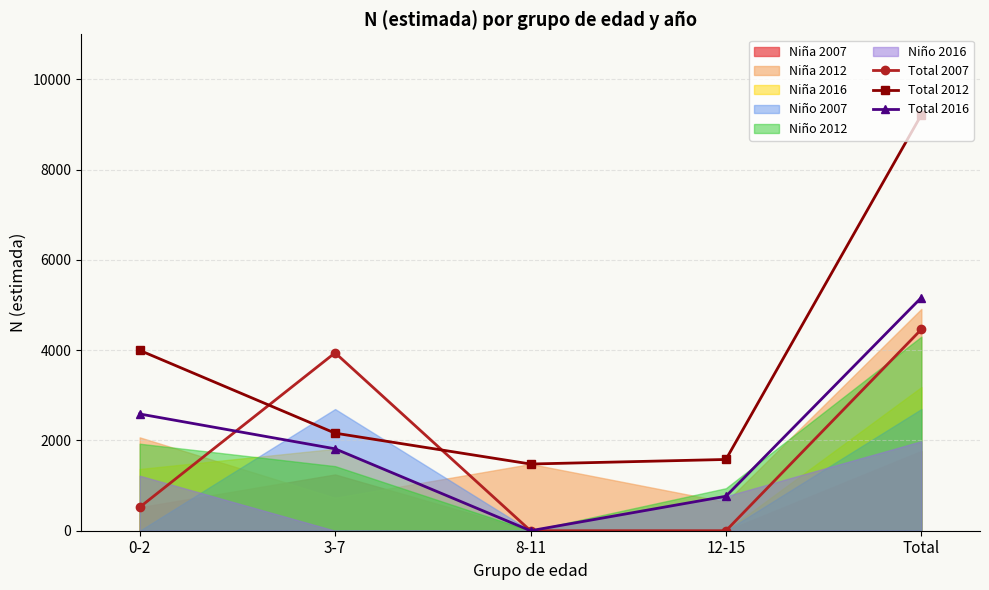

Which series changed the most between 8-11 and 12-15?

Total 2016